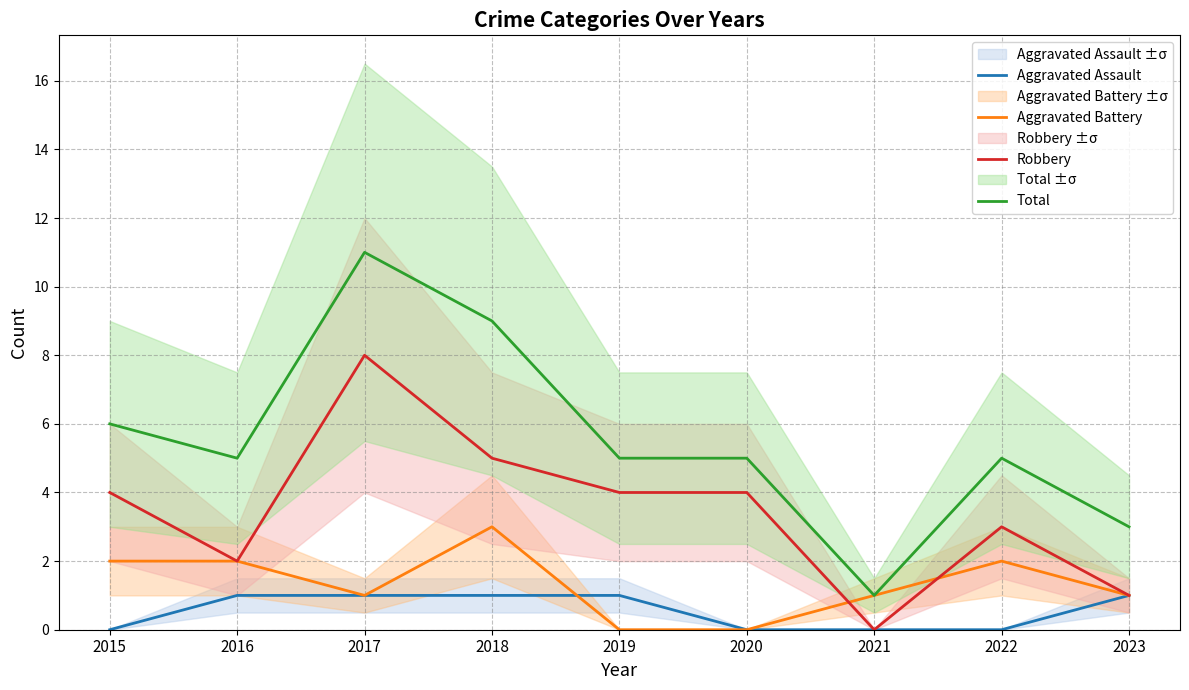

What are all the series names shown in the legend?

Aggravated Assault, Aggravated Battery, Robbery, Total